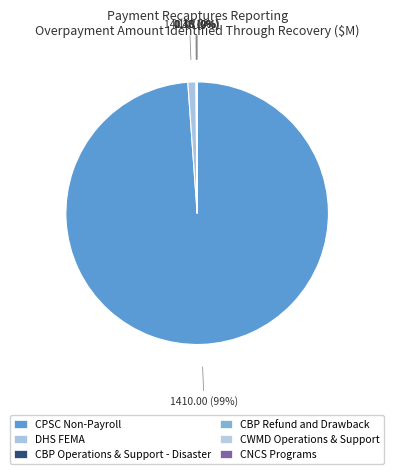

Which slice is the smallest?

CNCS Programs